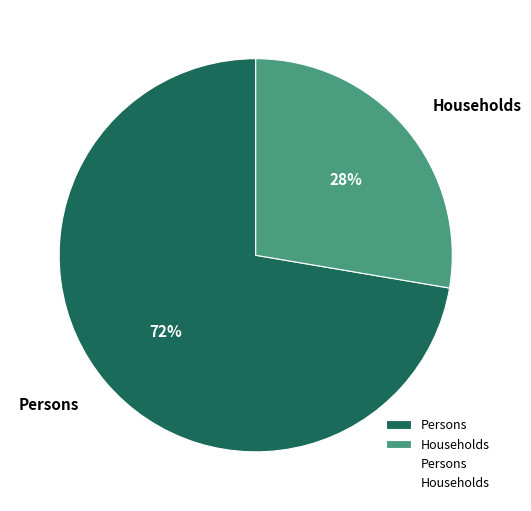

Count the number of slices in the pie.

2